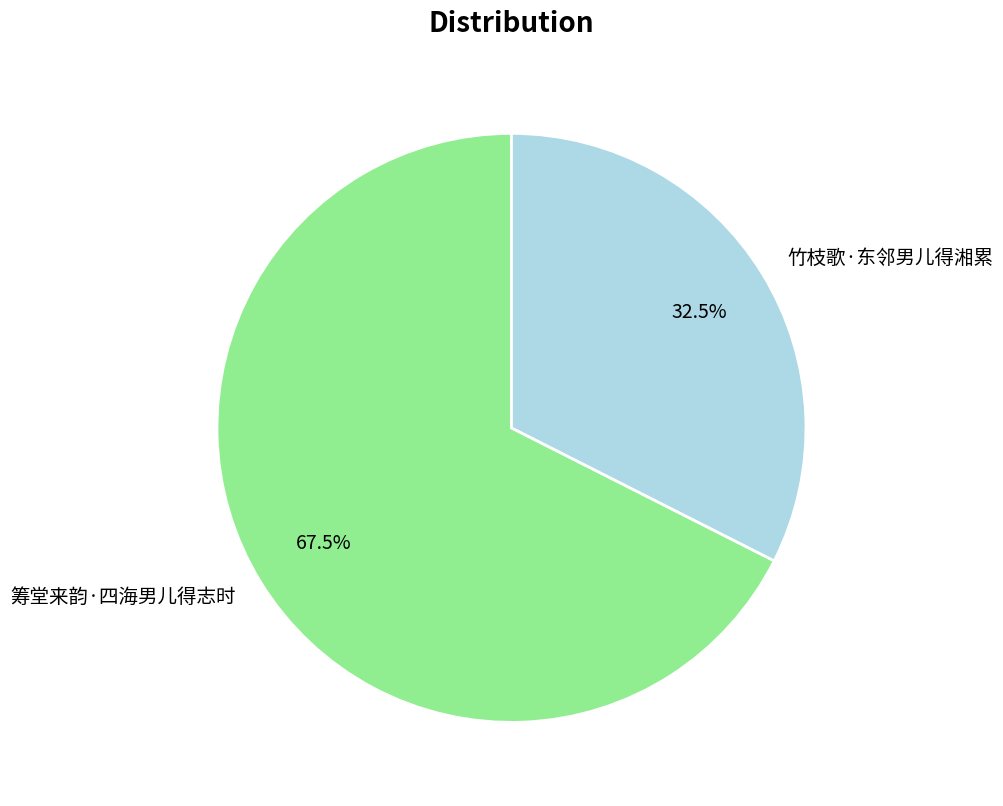

Which slice is the largest?

筹堂来韵·四海男儿得志时